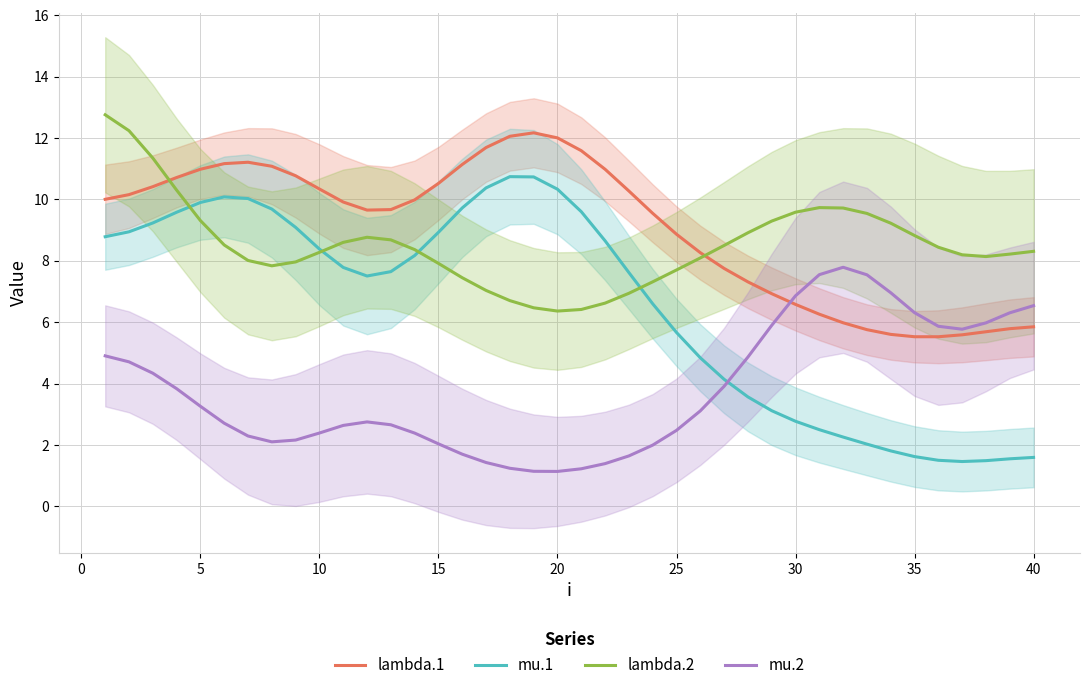

What is the smallest value displayed?

1.1